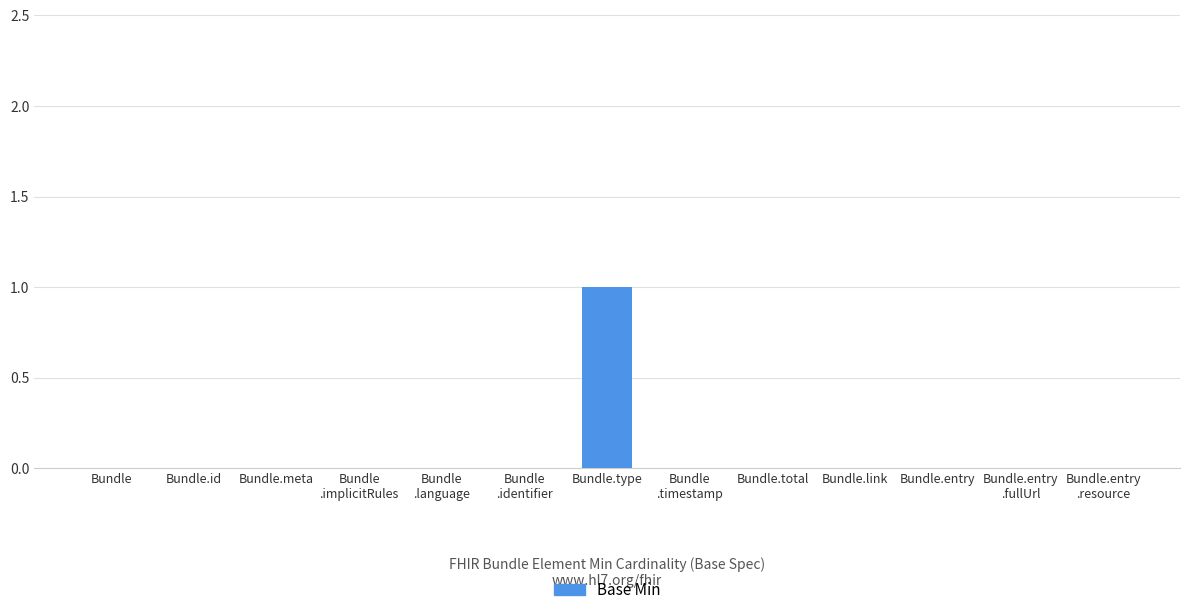

Which label corresponds to the largest value in the chart?

Bundle.type